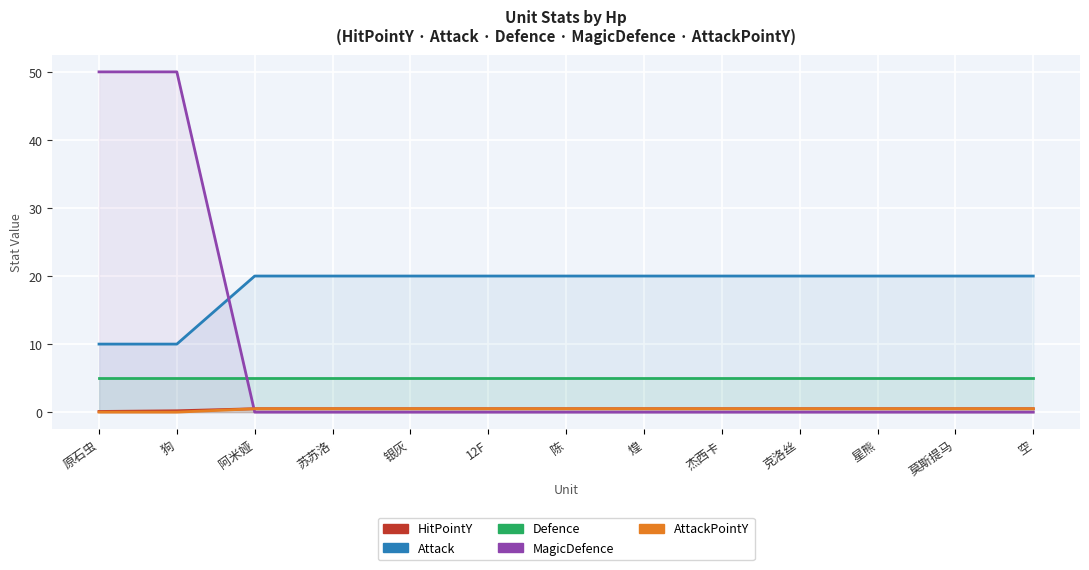

At how many categories does at least one series exceed 27?

2